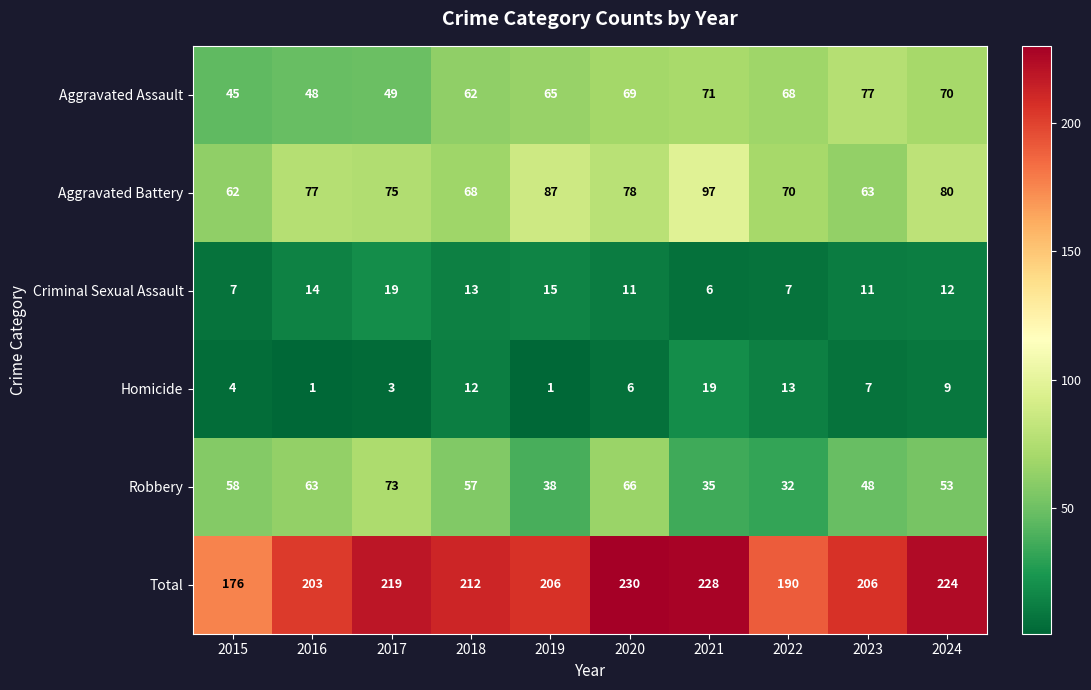

Which series has the largest total across all categories?

Total